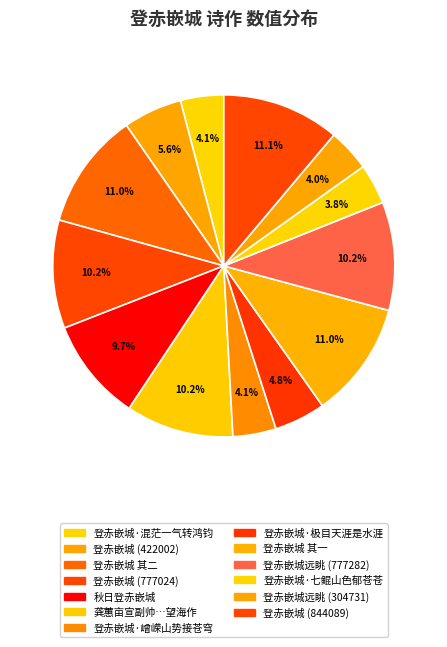

How many segments does this pie chart have?

13